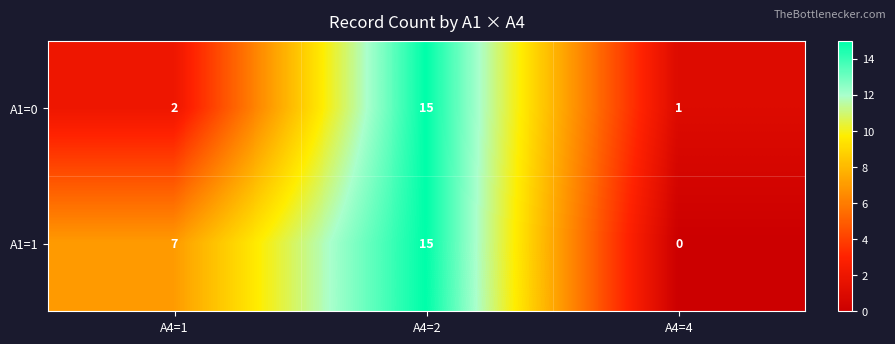

True or false: A1=1 has a value of 2 at A4=1.

False